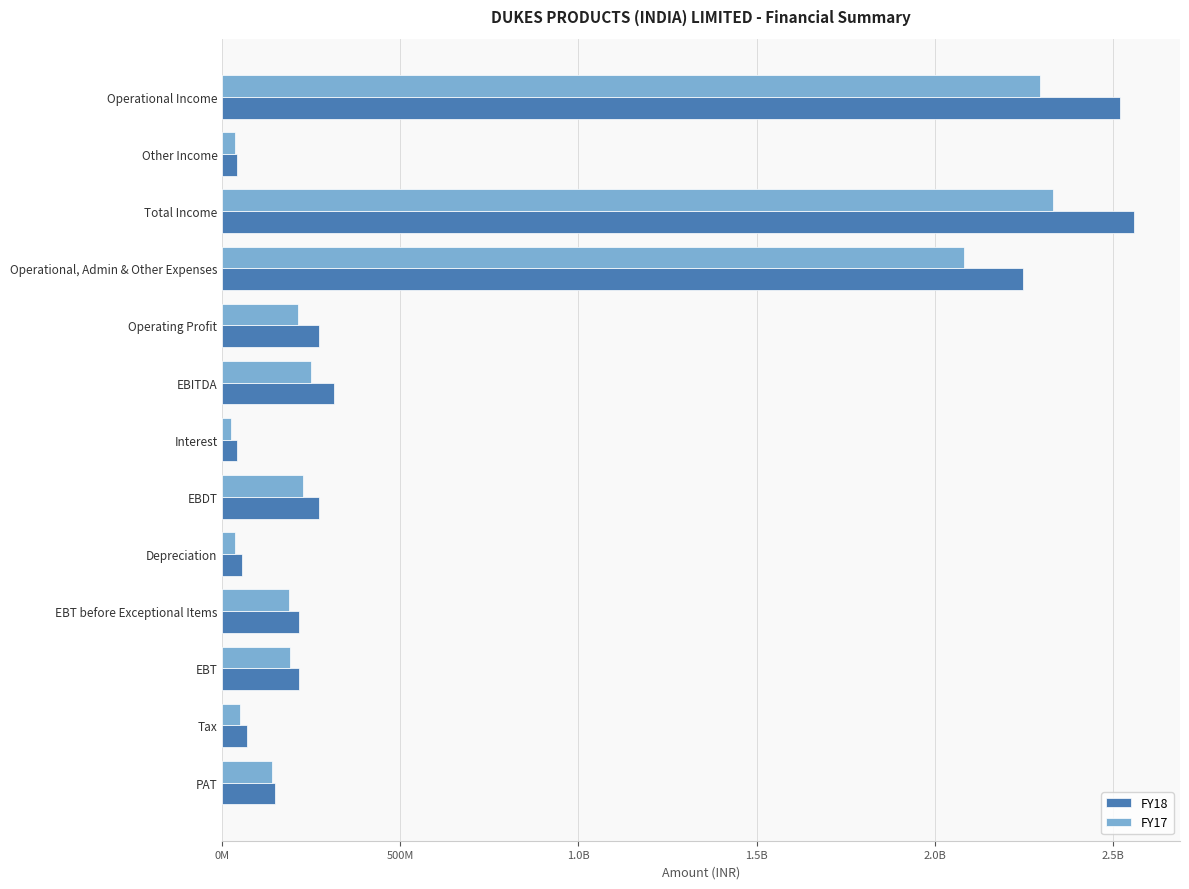

What is the average value of the FY17 series?

620098252